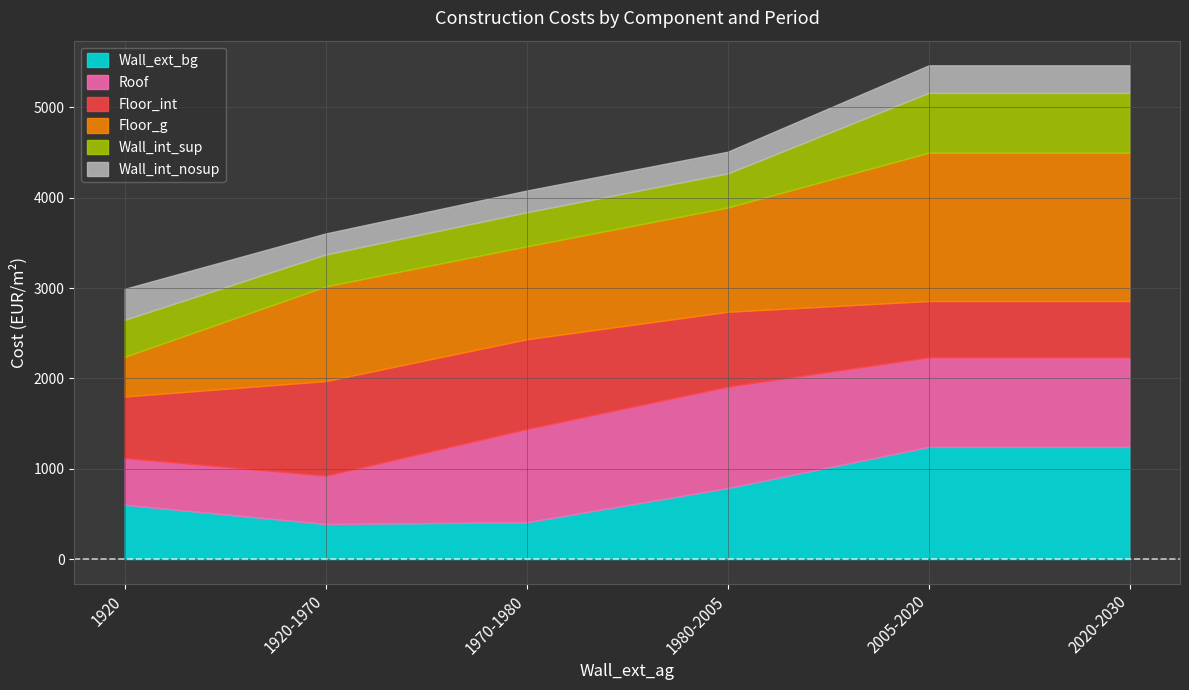

Where does the Wall_int_sup series first go above 410?

2005-2020